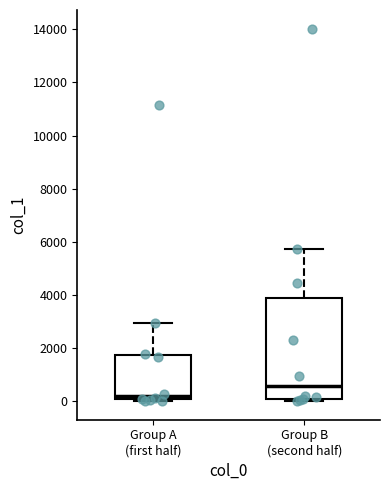

Which box has the highest median line?

Group B (second half)